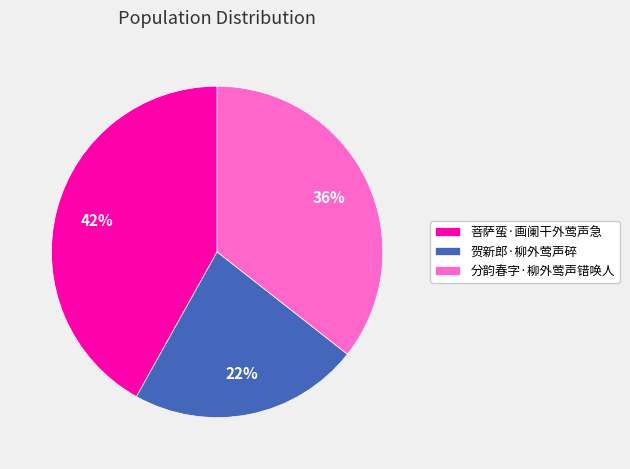

How many slices are in this pie chart?

3